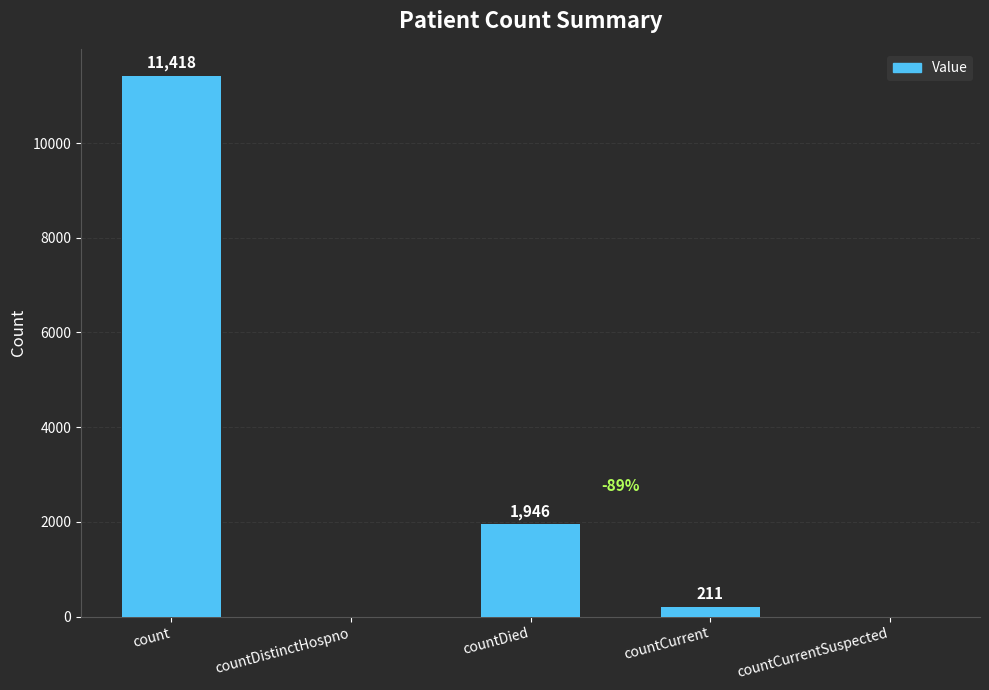

At which category does the chart reach its peak across all series?

count